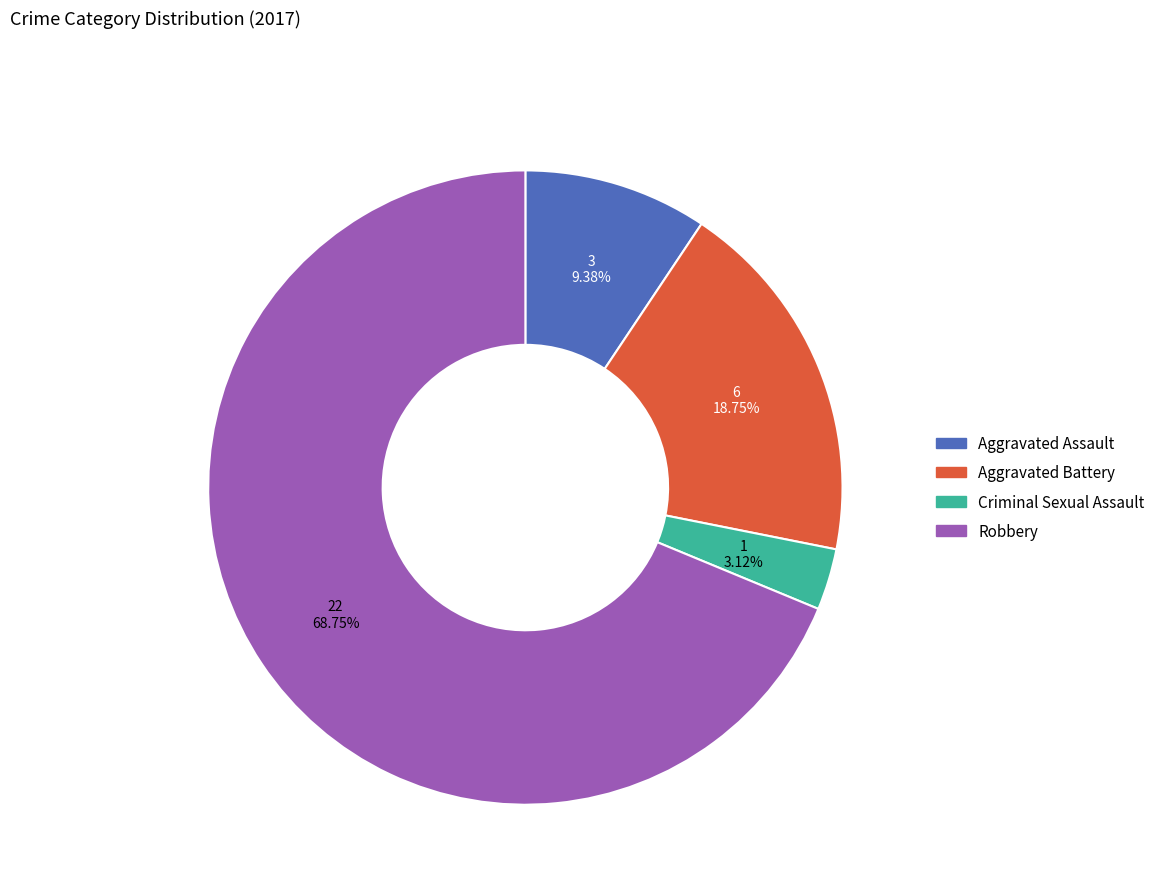

Does Robbery represent more than half of the total?

Yes